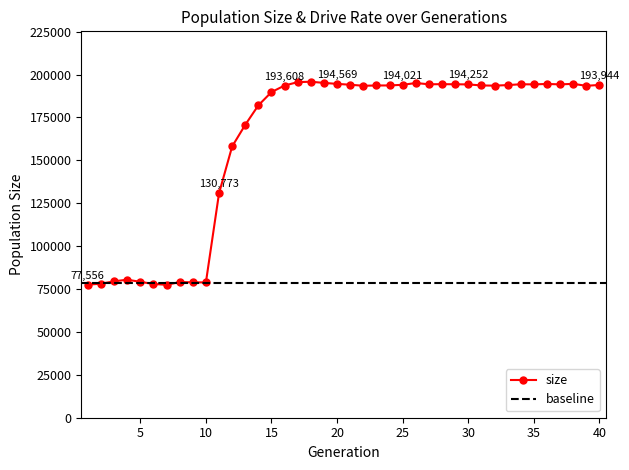

What is the difference between the maximum and minimum values?

118359